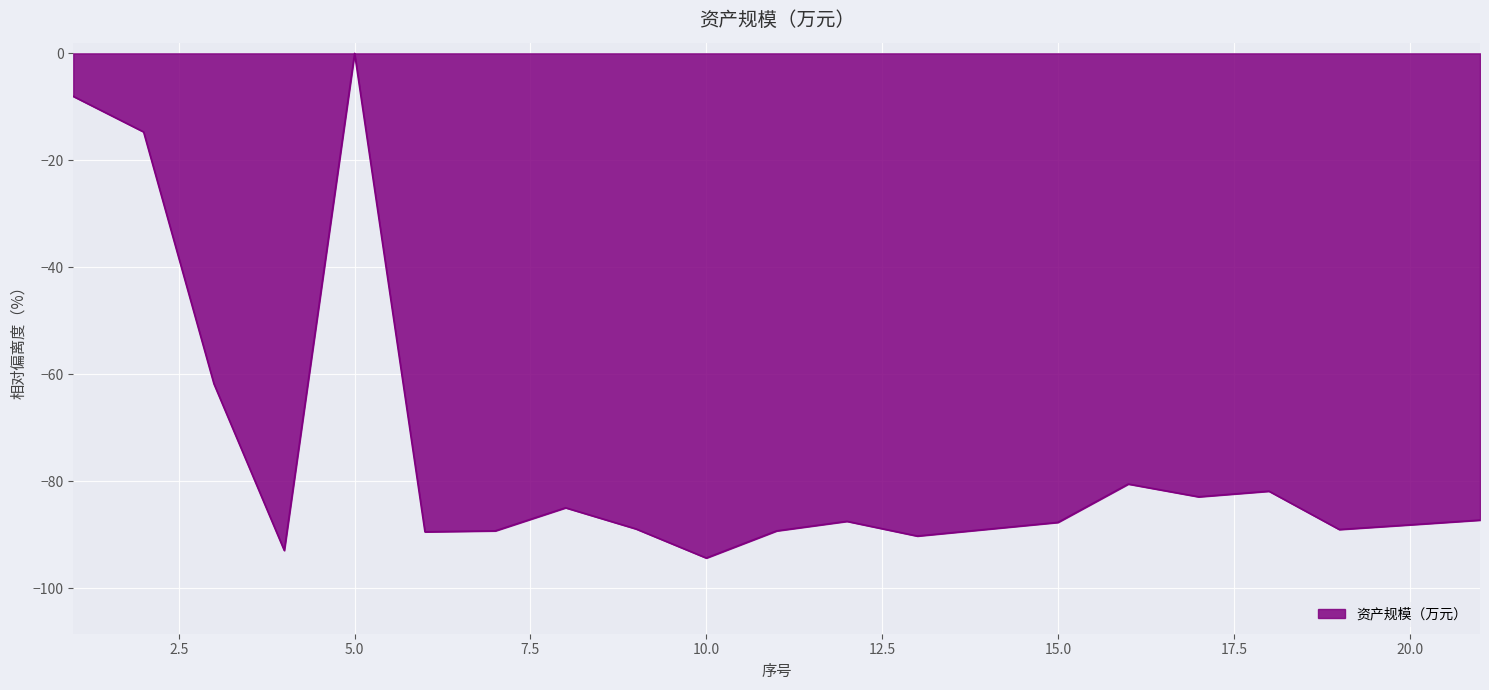

What is the smallest value displayed?

-94.4